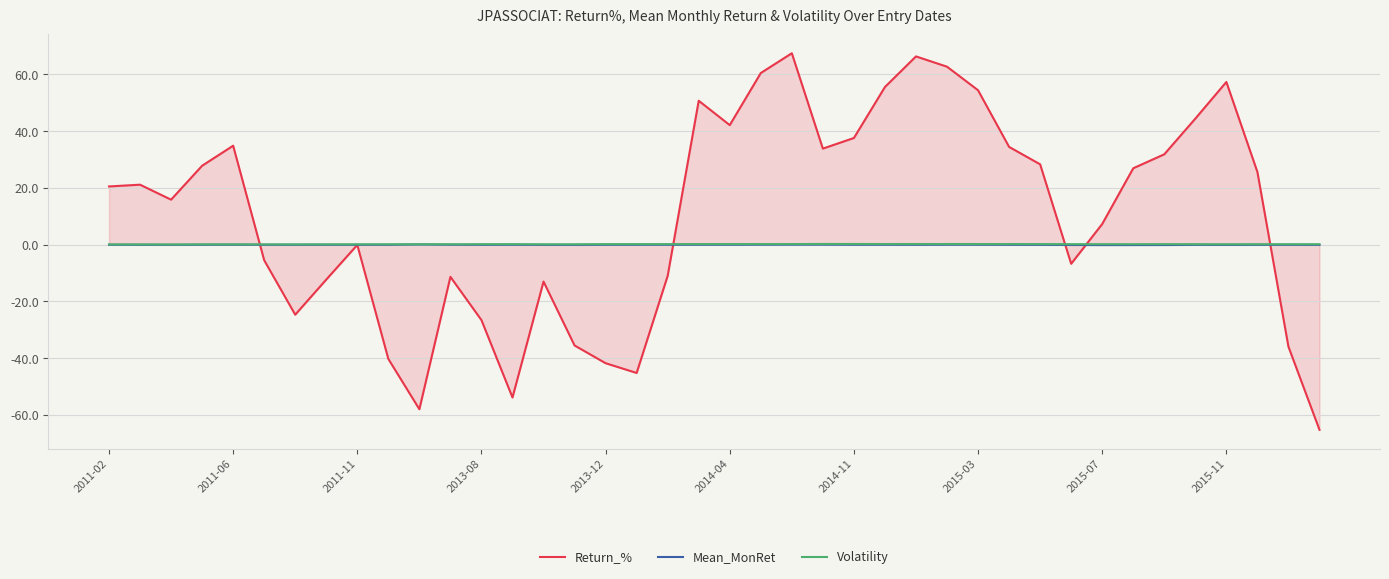

Does the chart display data point markers on the line(s)?

No